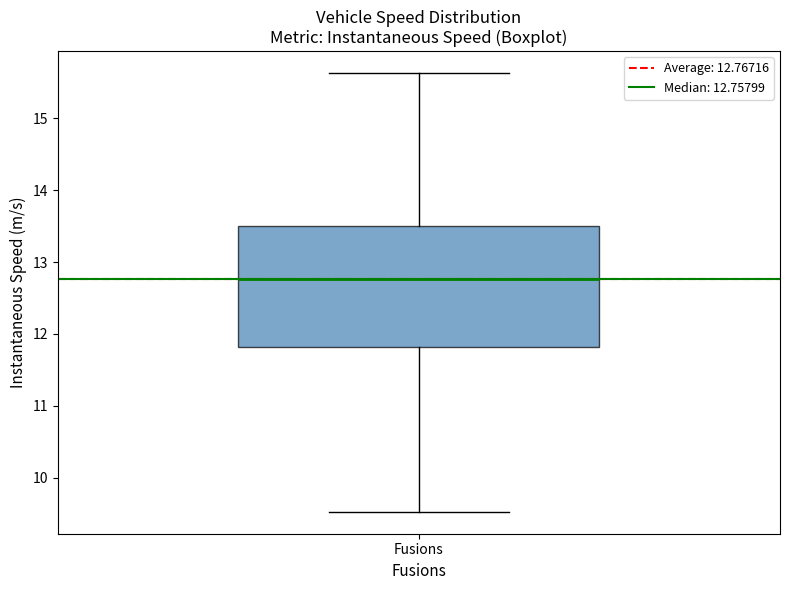

Transcribe this box plot: give where the median line is, the range the box spans, and where the two whiskers end, as read against the y-axis. The values are not printed on the chart, so give them approximately, as read against the axis.

median 12.8, box 11.8 to 13.5, whiskers 9.5 to 15.6